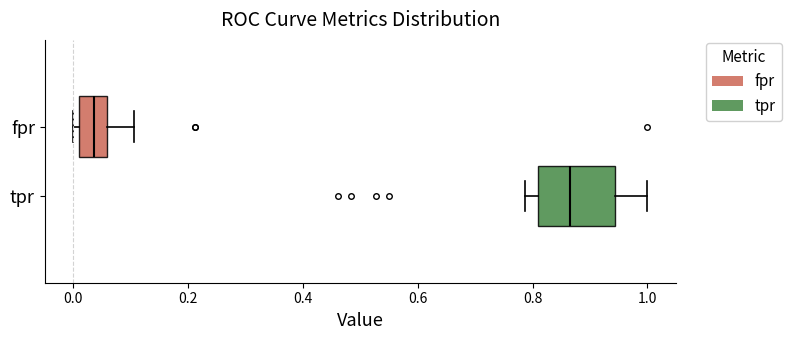

Where is the left edge of the box for tpr on the x-axis? The values are not printed on the chart, so give them approximately, as read against the axis.

0.80